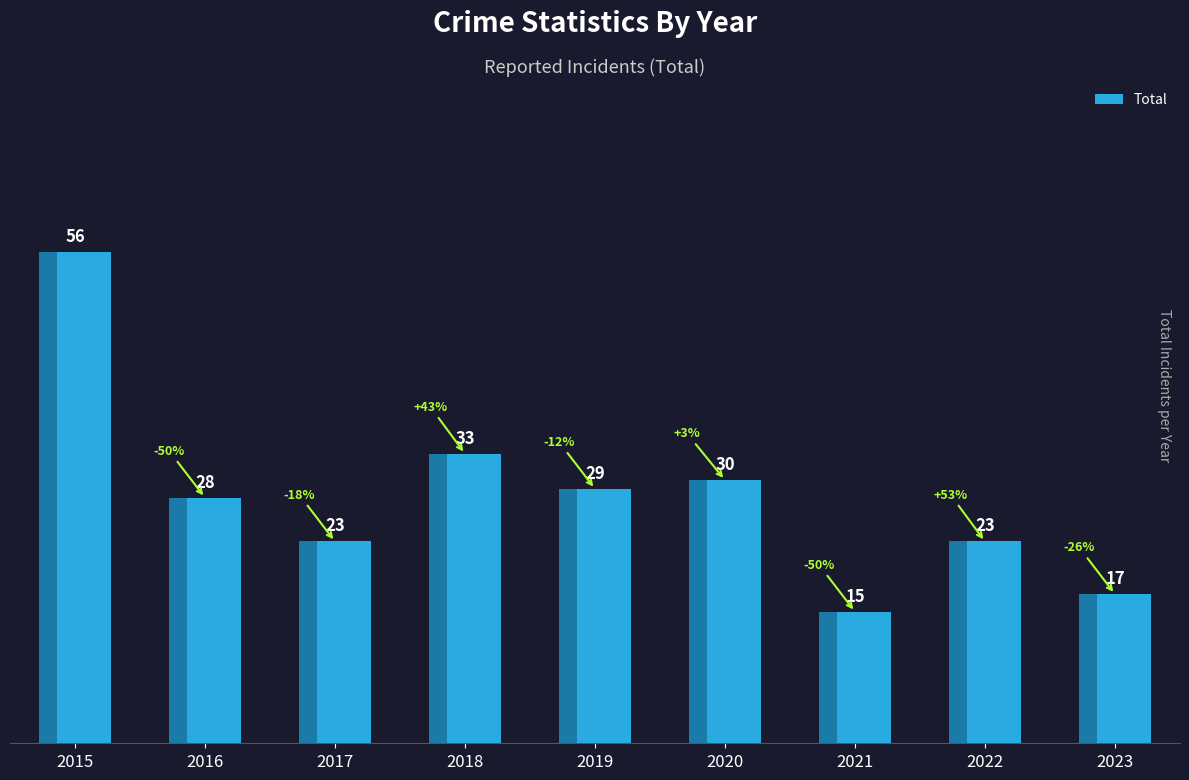

Reading left to right, transcribe all the data shown in this chart.

2015=56	2016=28	2017=23	2018=33	2019=29	2020=30	2021=15	2022=23	2023=17